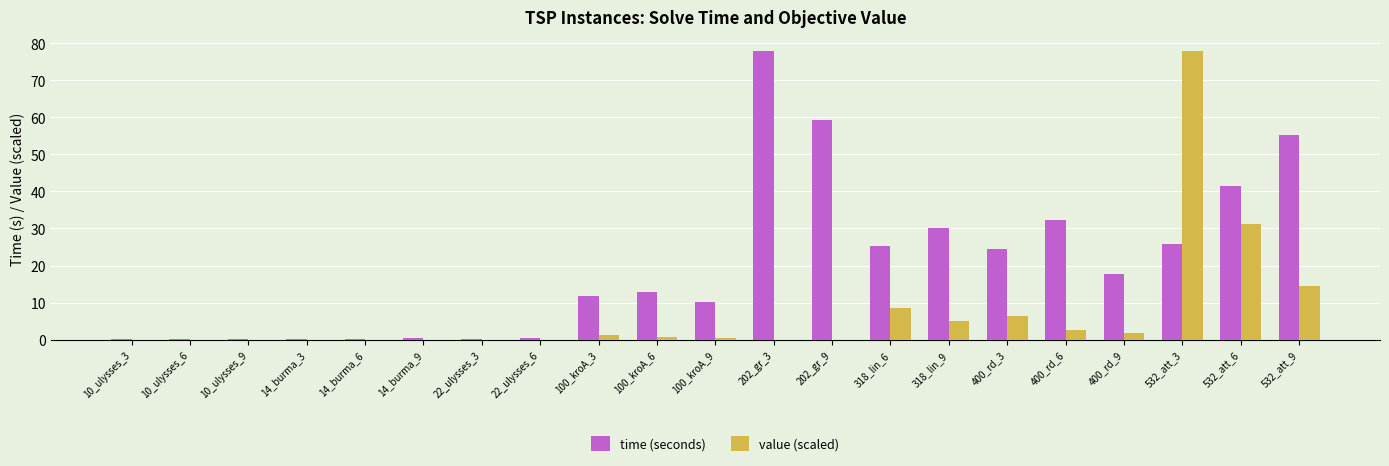

The time (seconds) series shows 0.3 at 14_burma_6. True or false?

True